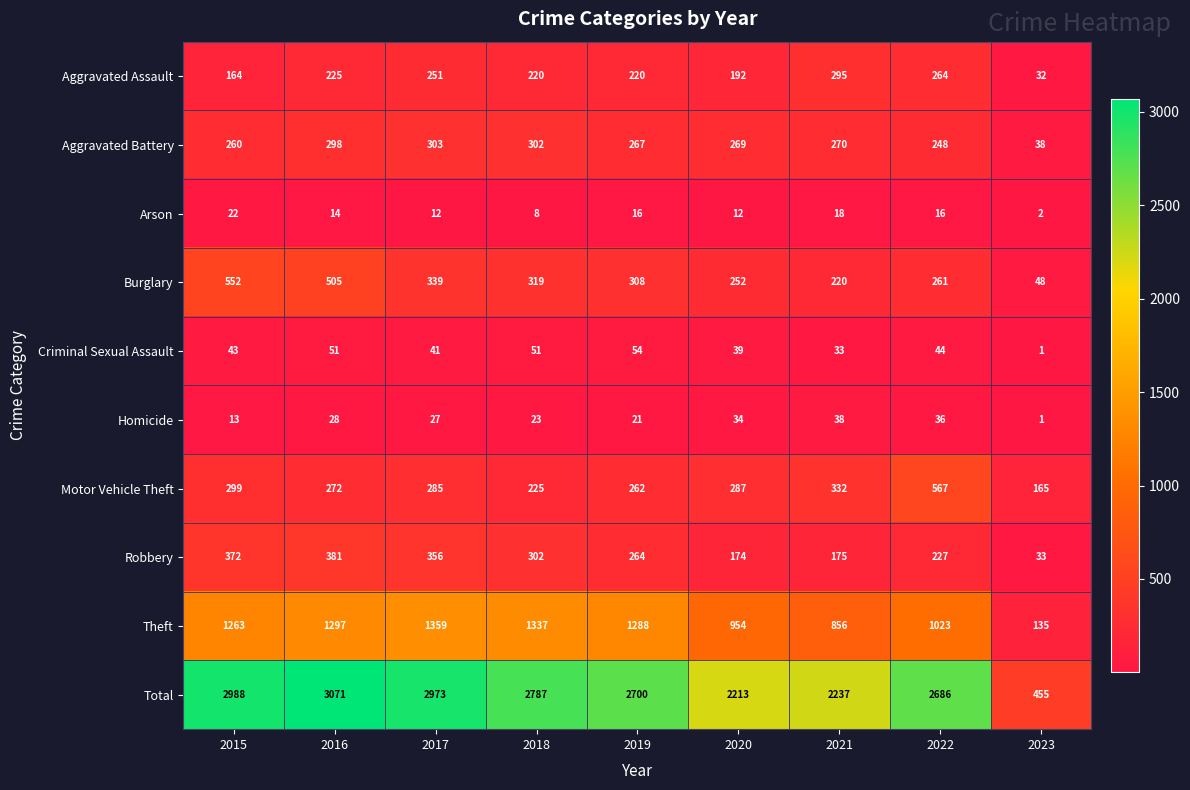

Is it true that Arson equals 14 at 2016?

True